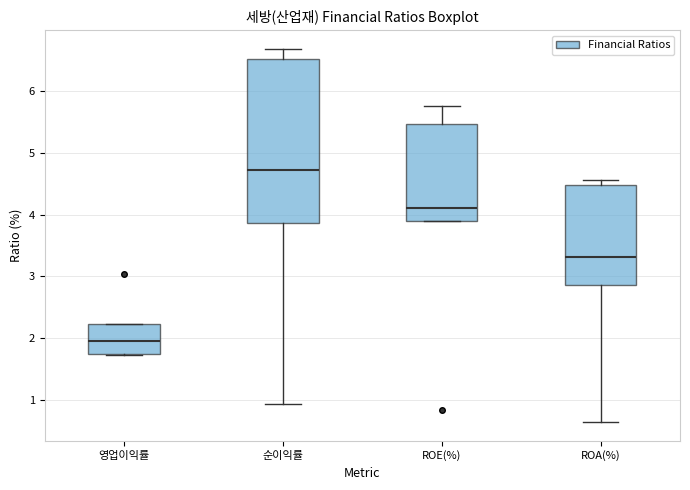

Comparing the boxes themselves (not the whiskers), which one is the tallest?

순이익률